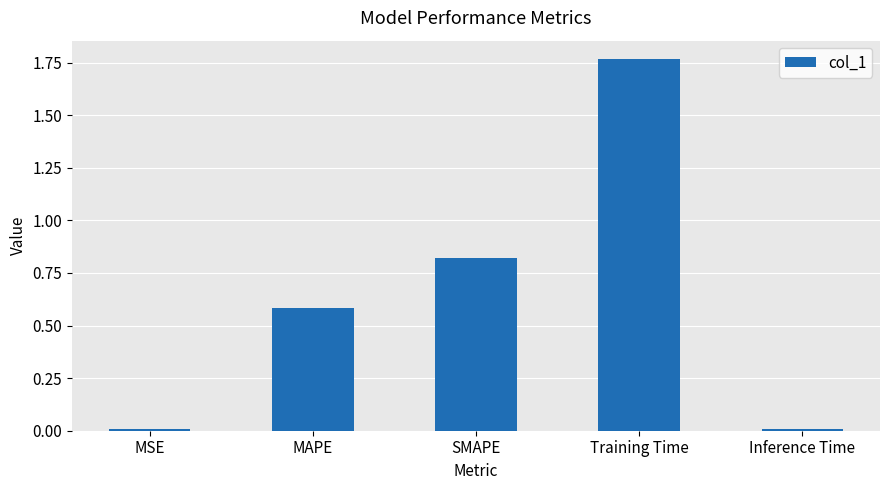

Between Inference Time and MAPE, which is larger?

MAPE